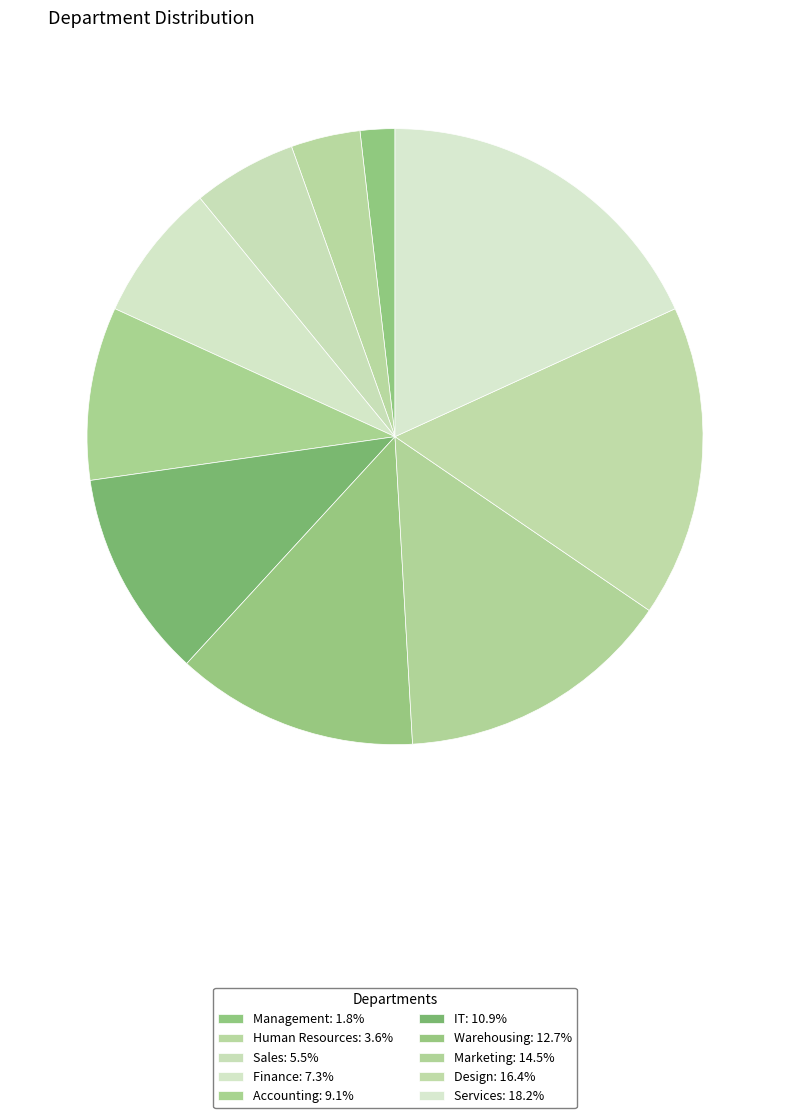

Is it true that Management is 2% of the pie?

True